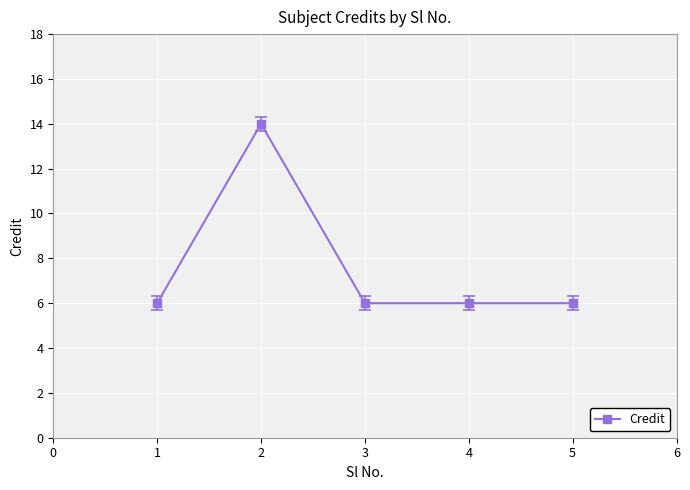

At which category does the data reach its first local peak?

2